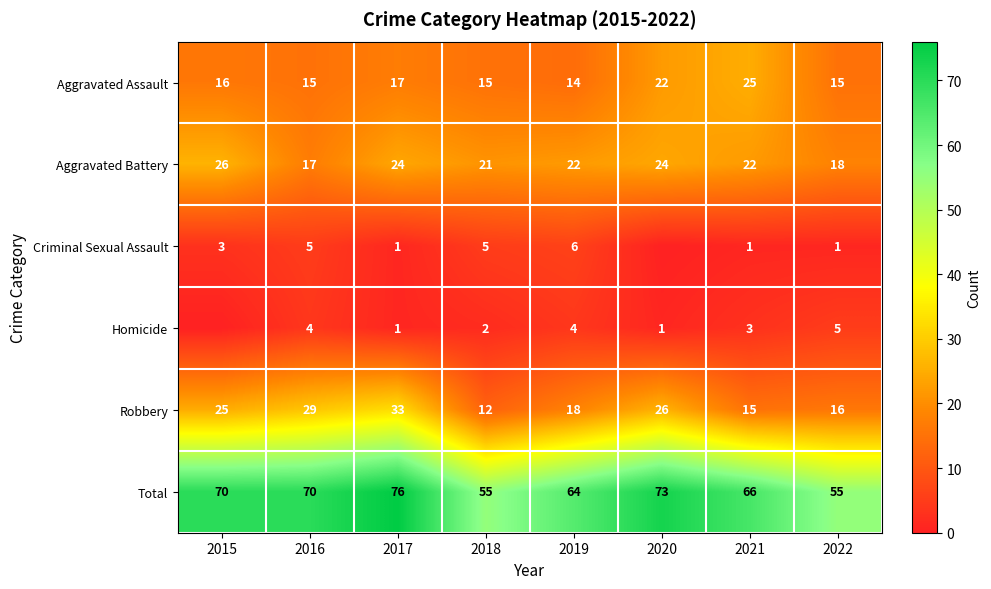

What is the difference between the highest and lowest values at 2016?

66